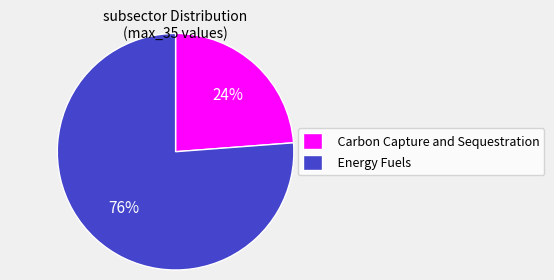

What is the ratio of the value at Carbon Capture and Sequestration to the value at Energy Fuels?

0.3